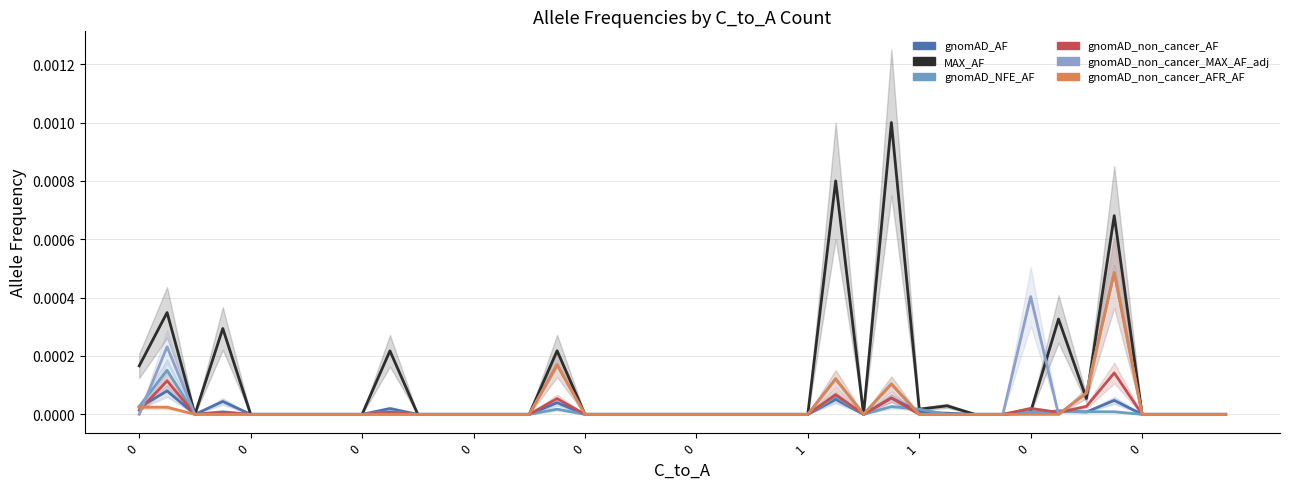

How many interior local peaks does the gnomAD_non_cancer_AFR_AF series have?

4